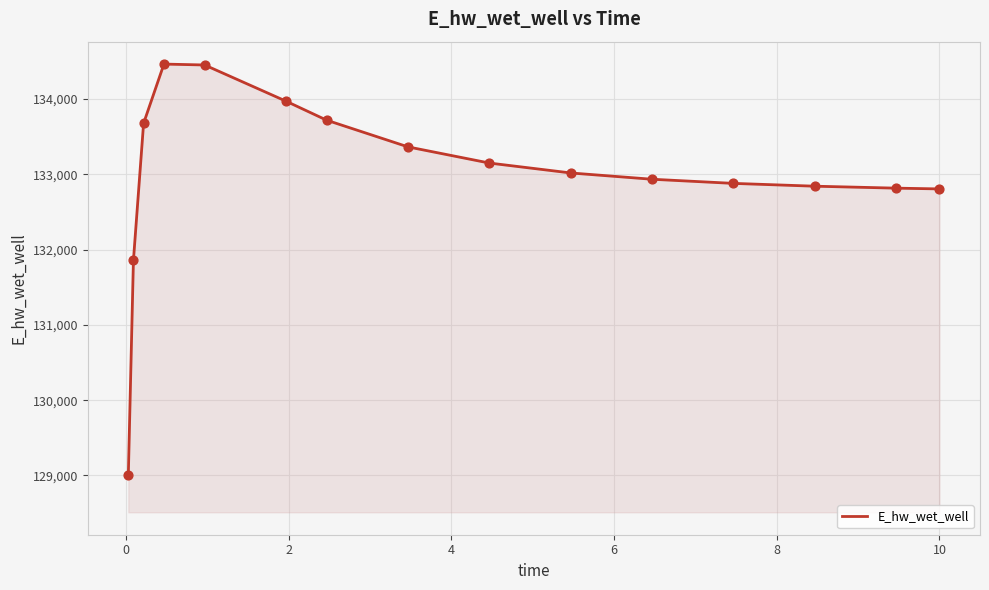

What is the difference between the maximum and minimum values?

5455.5